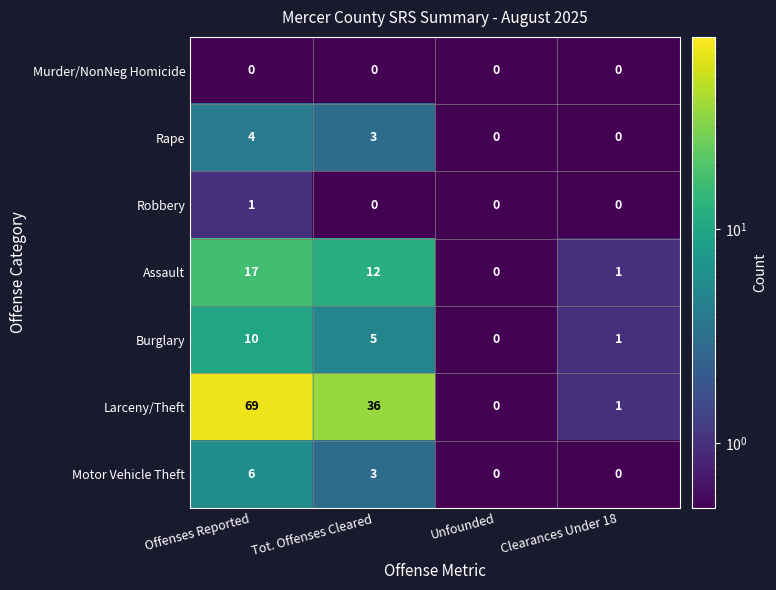

How many categories are shown in the chart?

4